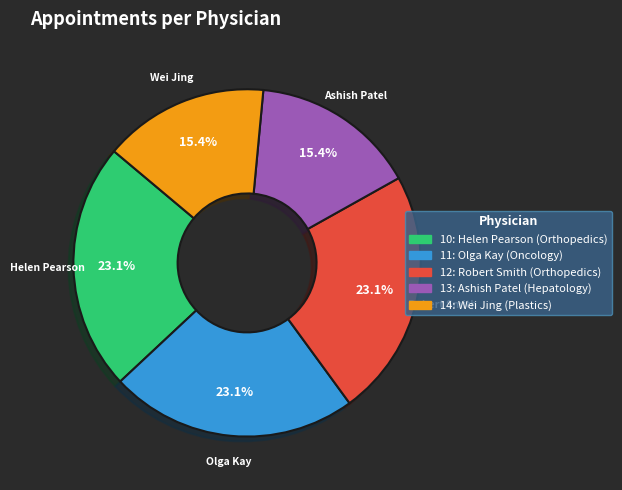

Is there any slice that represents more than half of the pie?

No